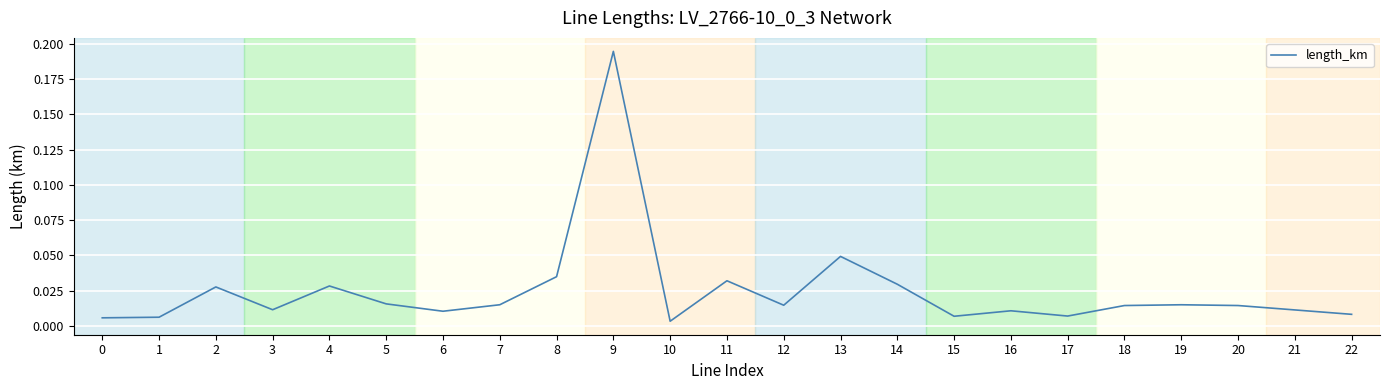

Which category has the highest value across all series?

9